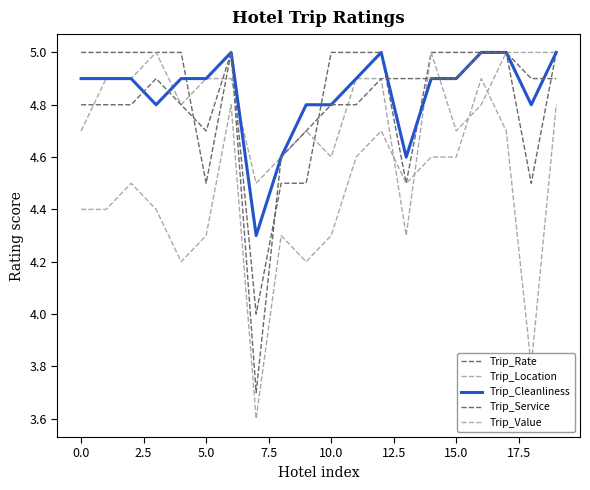

Which series has the largest range (max minus min)?

Trip_Value